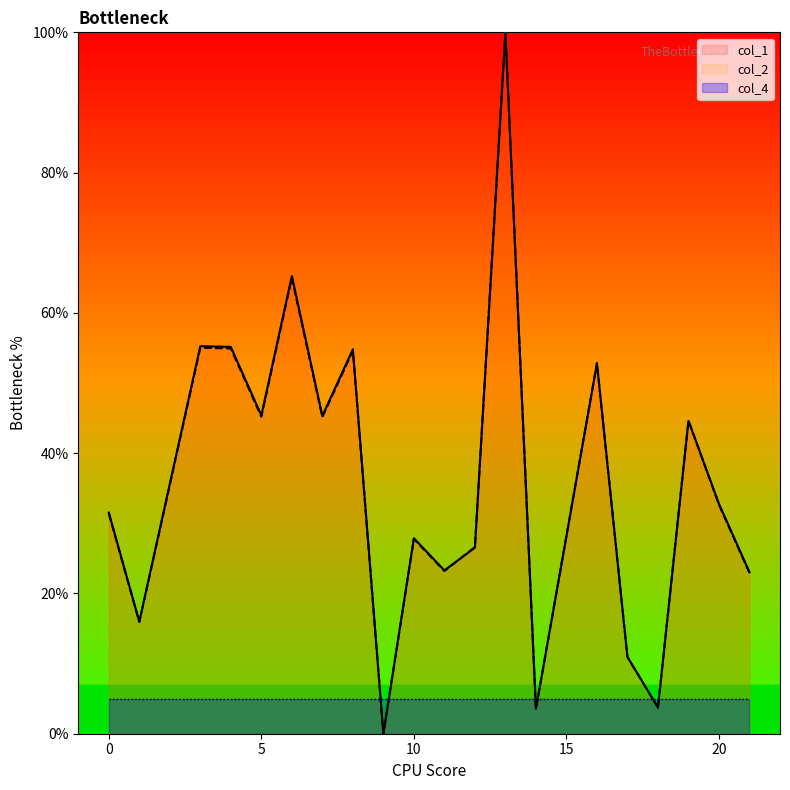

How many values in col_1 are above zero?

19